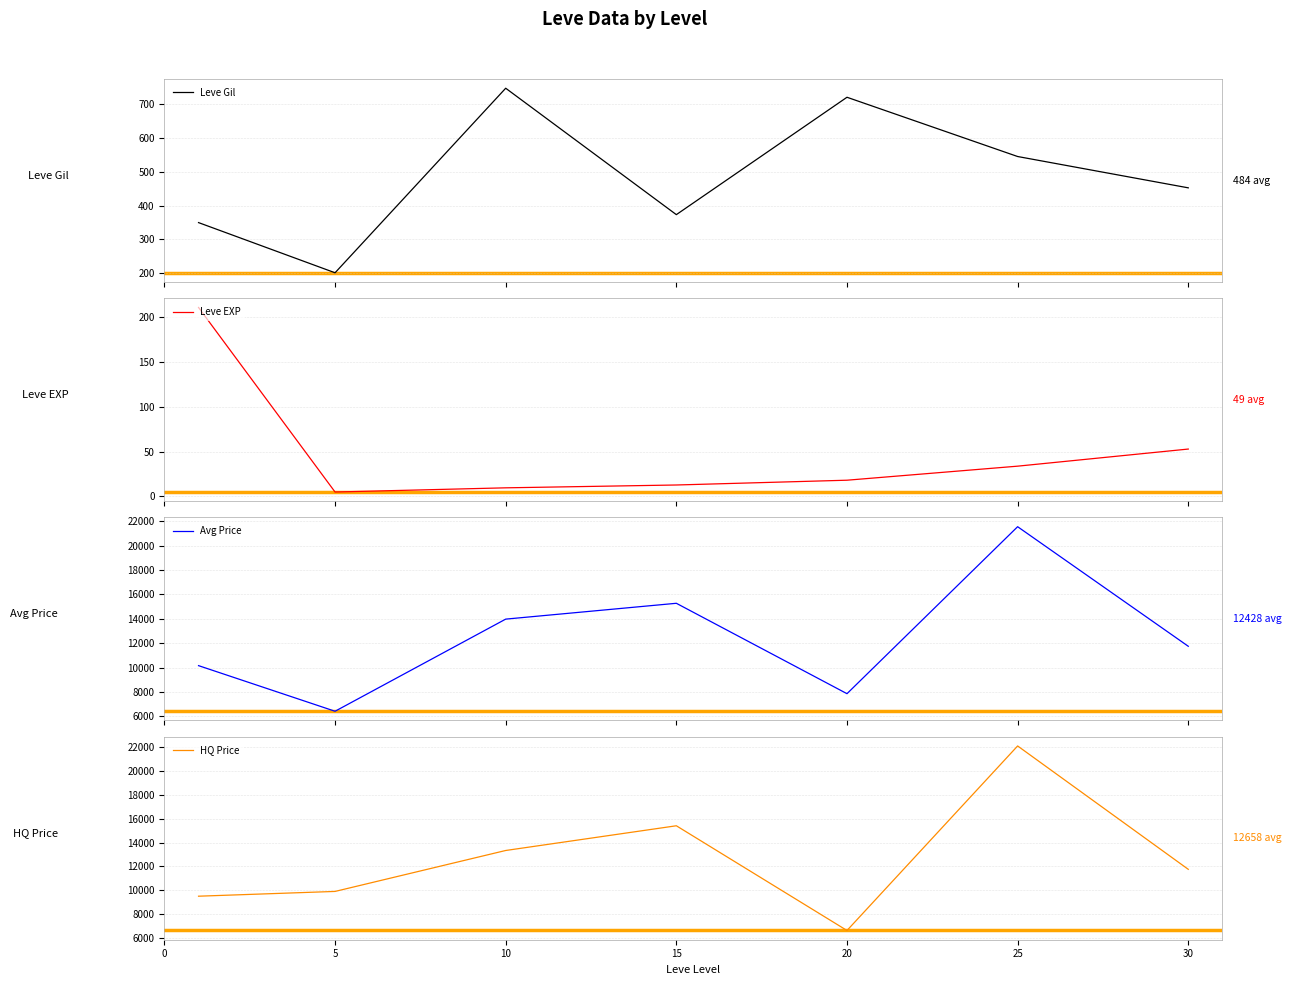

What are all the series names shown in the legend?

Leve Gil, Leve EXP, Avg Price, HQ Price